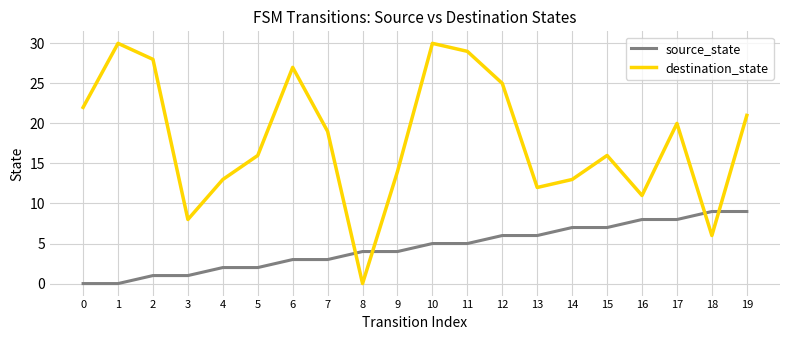

What is the highest value of the destination_state series?

30